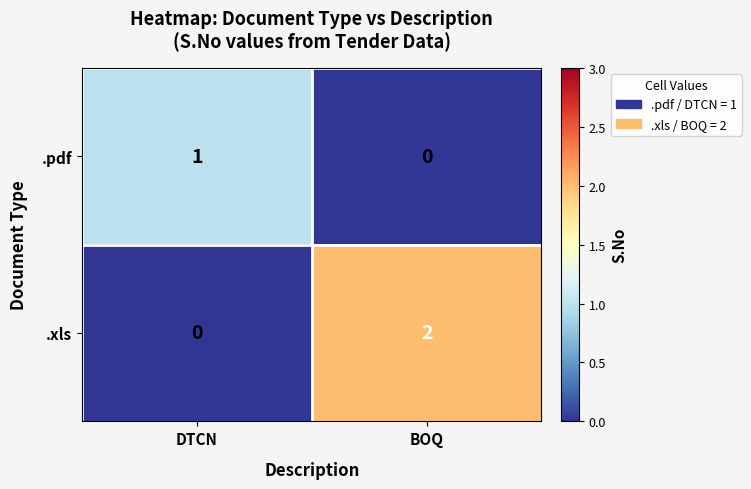

Which series has the widest spread of values?

.xls